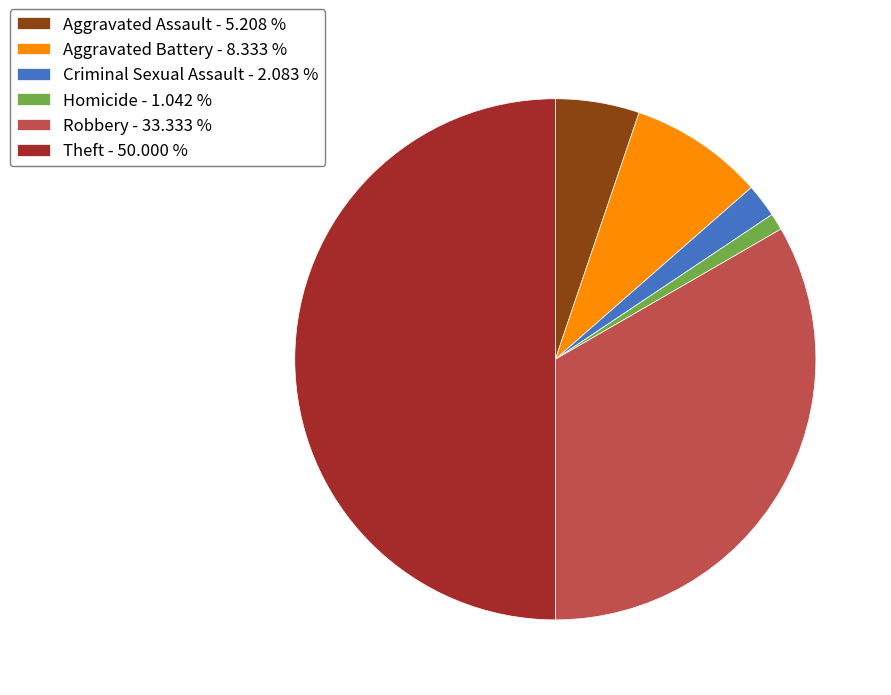

What is the ratio of the value at Robbery to the value at Homicide?

32.0